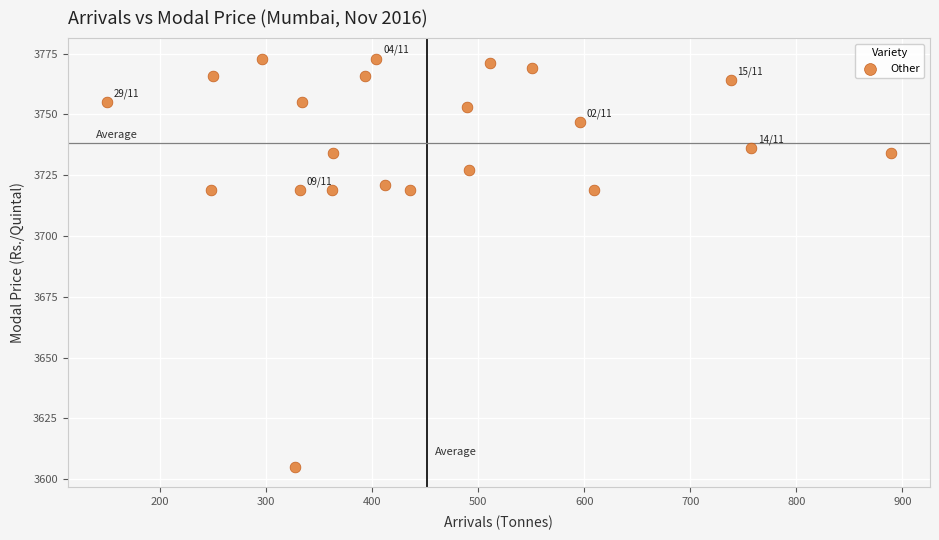

What is the range of Y values (max minus min)?

168